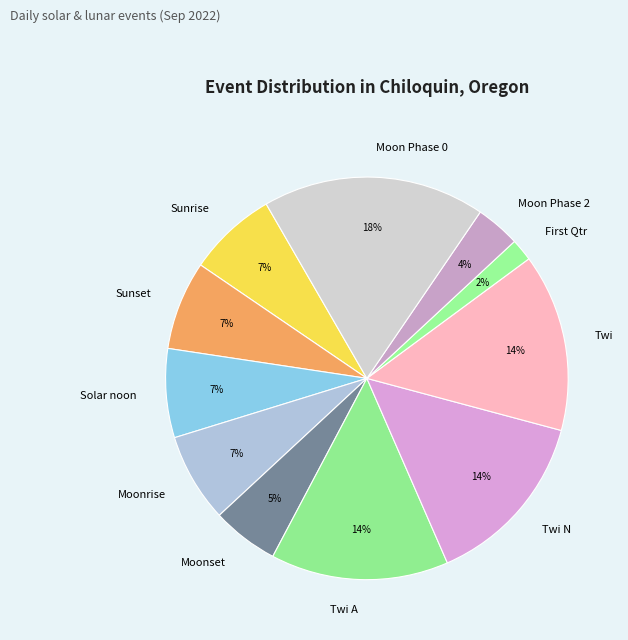

To the nearest percent, what is the difference between the Moonset and Twi N slice percentages?

9%